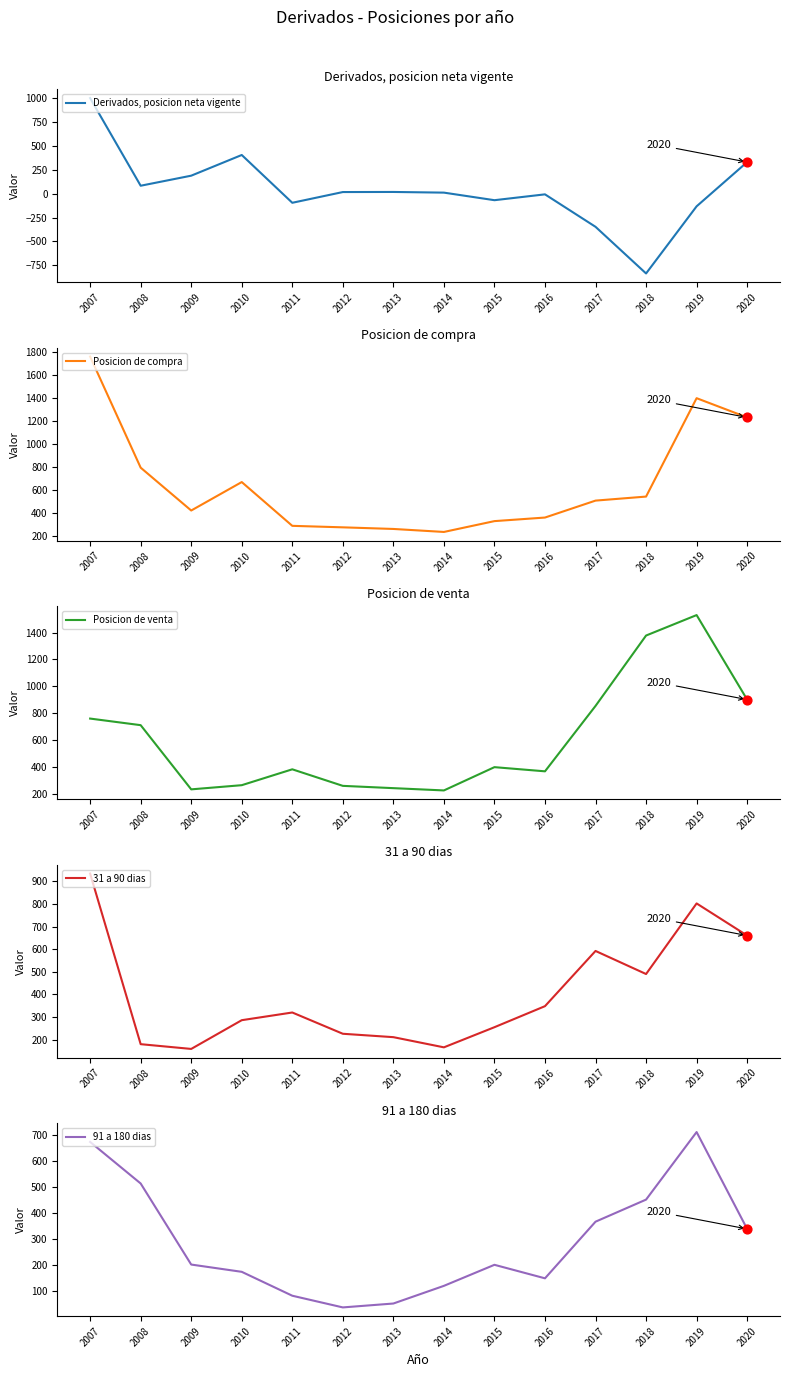

Which series has the largest total across all categories?

Posicion de compra